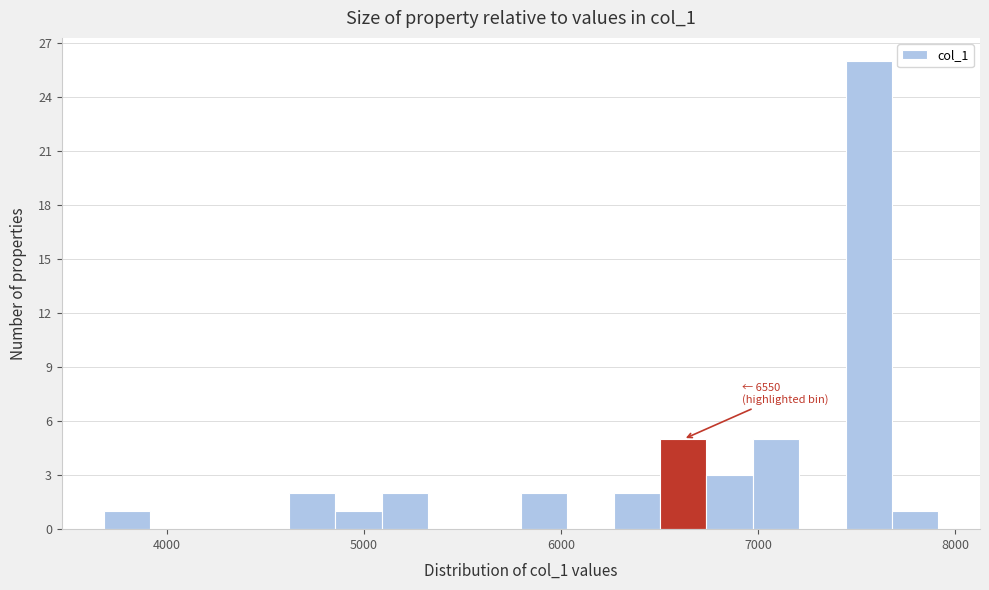

Around what value on the x-axis is the tallest bar? Give the approximate position of its centre, as read against the axis.

7600